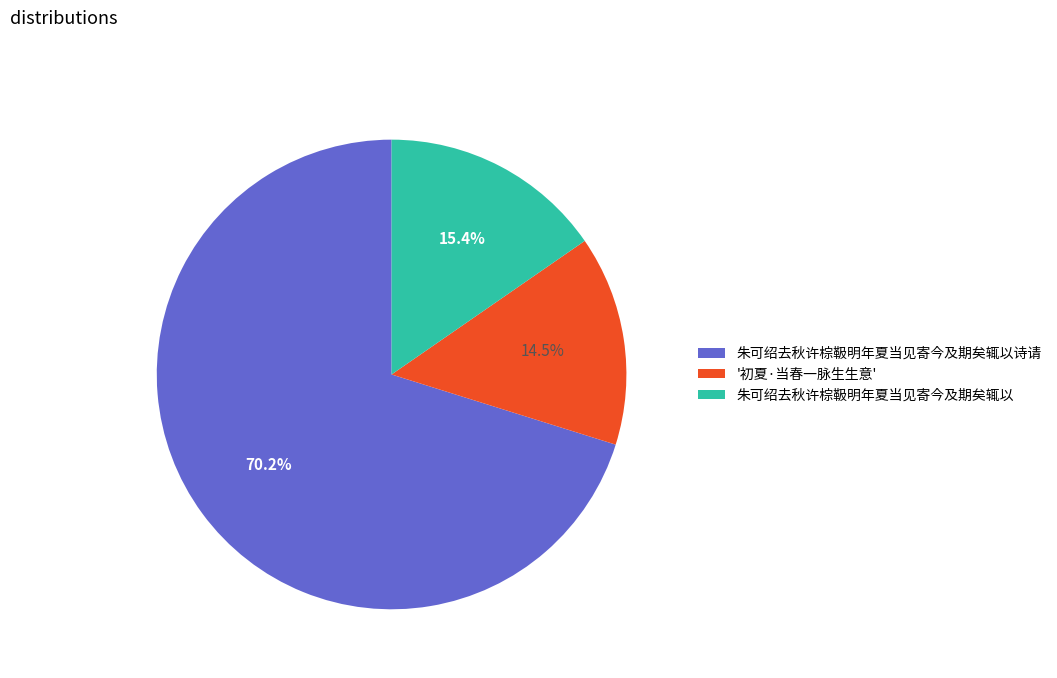

Between 朱可绍去秋许棕靸明年夏当见寄今及期矣辄以 and 朱可绍去秋许棕靸明年夏当见寄今及期矣辄以诗请, which is larger?

朱可绍去秋许棕靸明年夏当见寄今及期矣辄以诗请